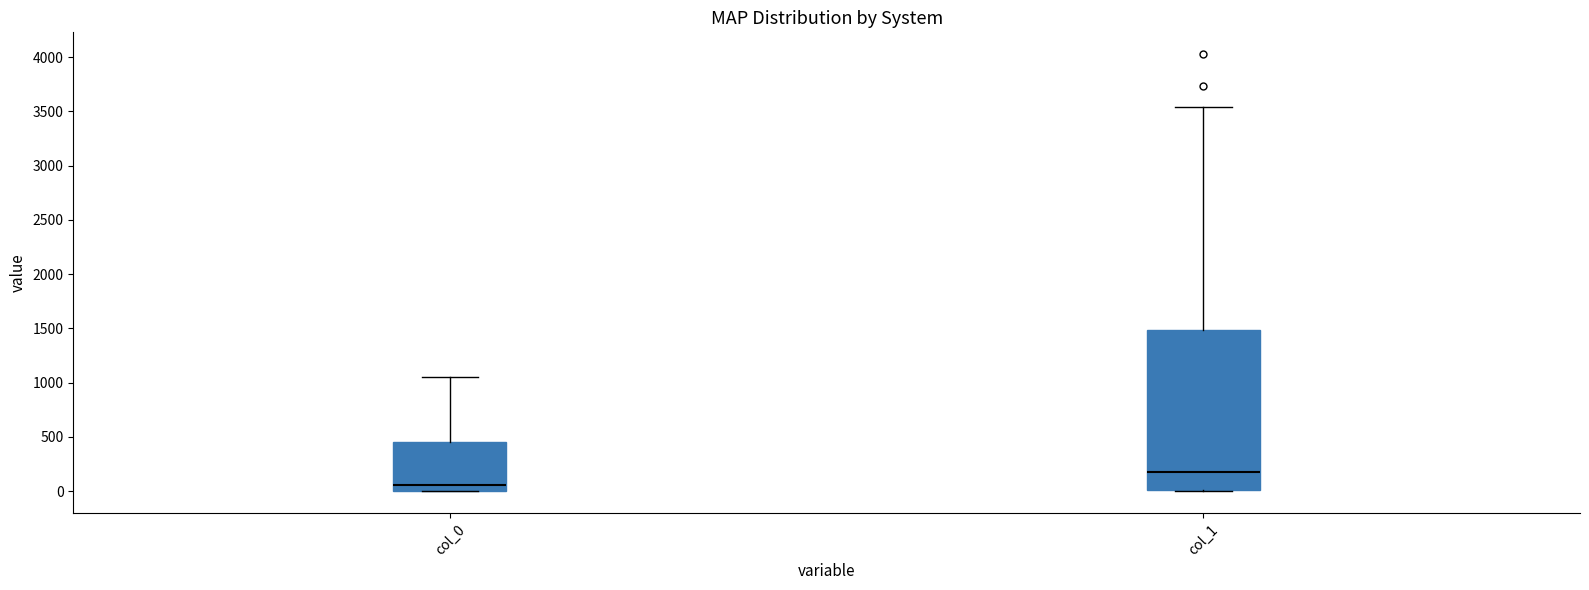

Comparing the boxes themselves (not the whiskers), which one is the tallest?

col_1